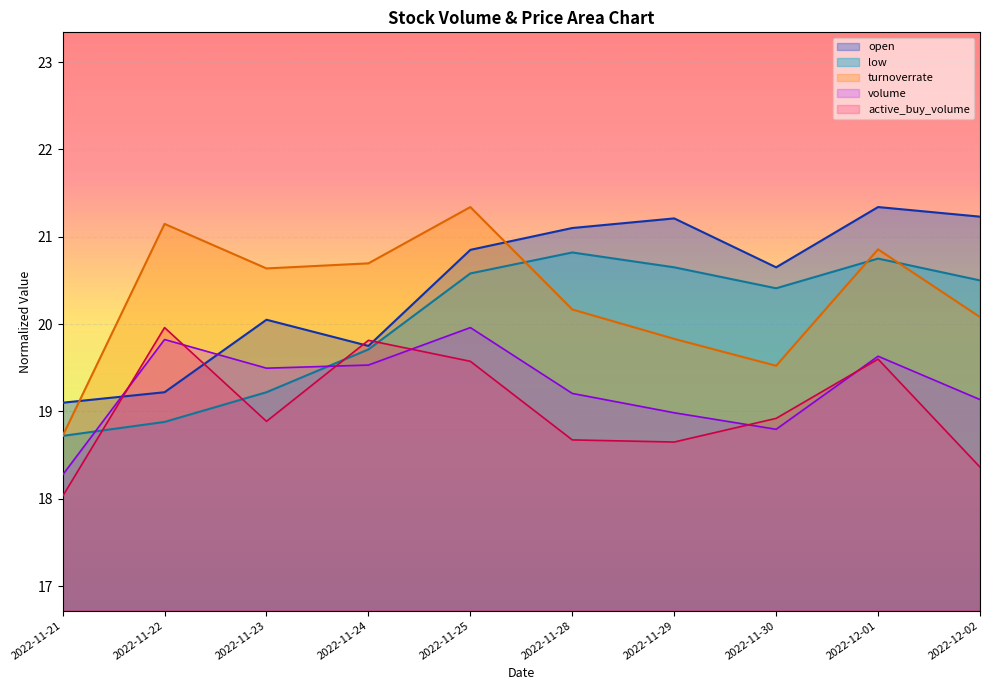

What is the approximate value of open at 2022-11-23?

20.1